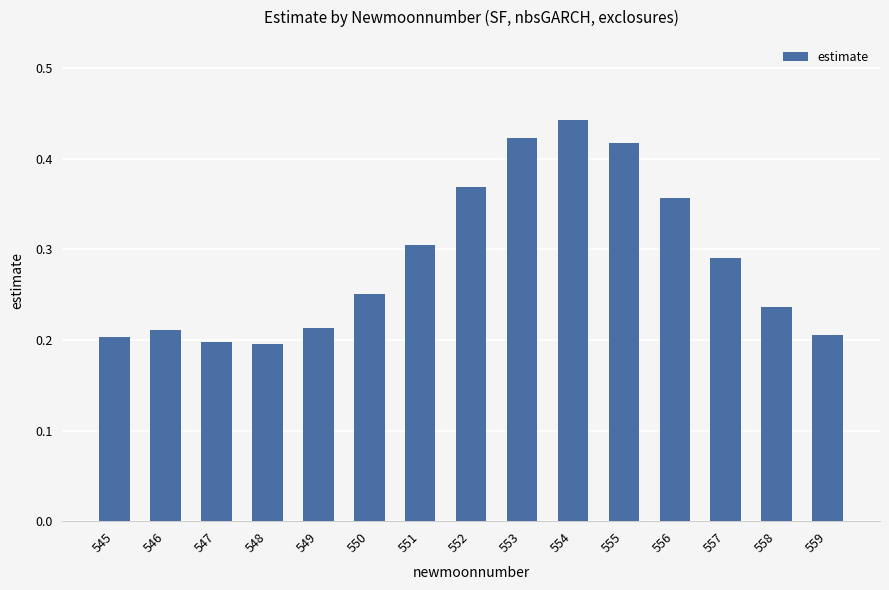

At which category does the chart reach its peak across all series?

554